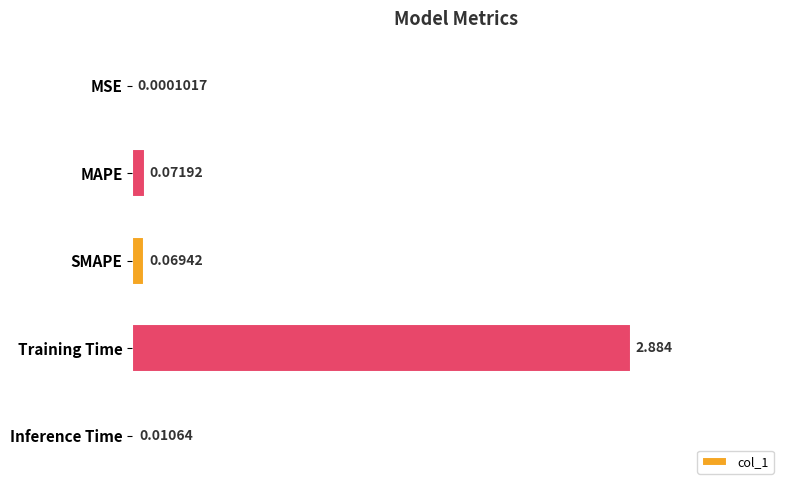

How many categories are shown in the chart?

5